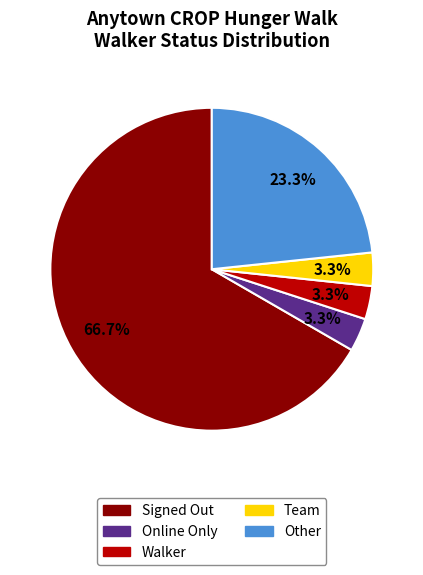

Which slice is the largest?

Signed Out